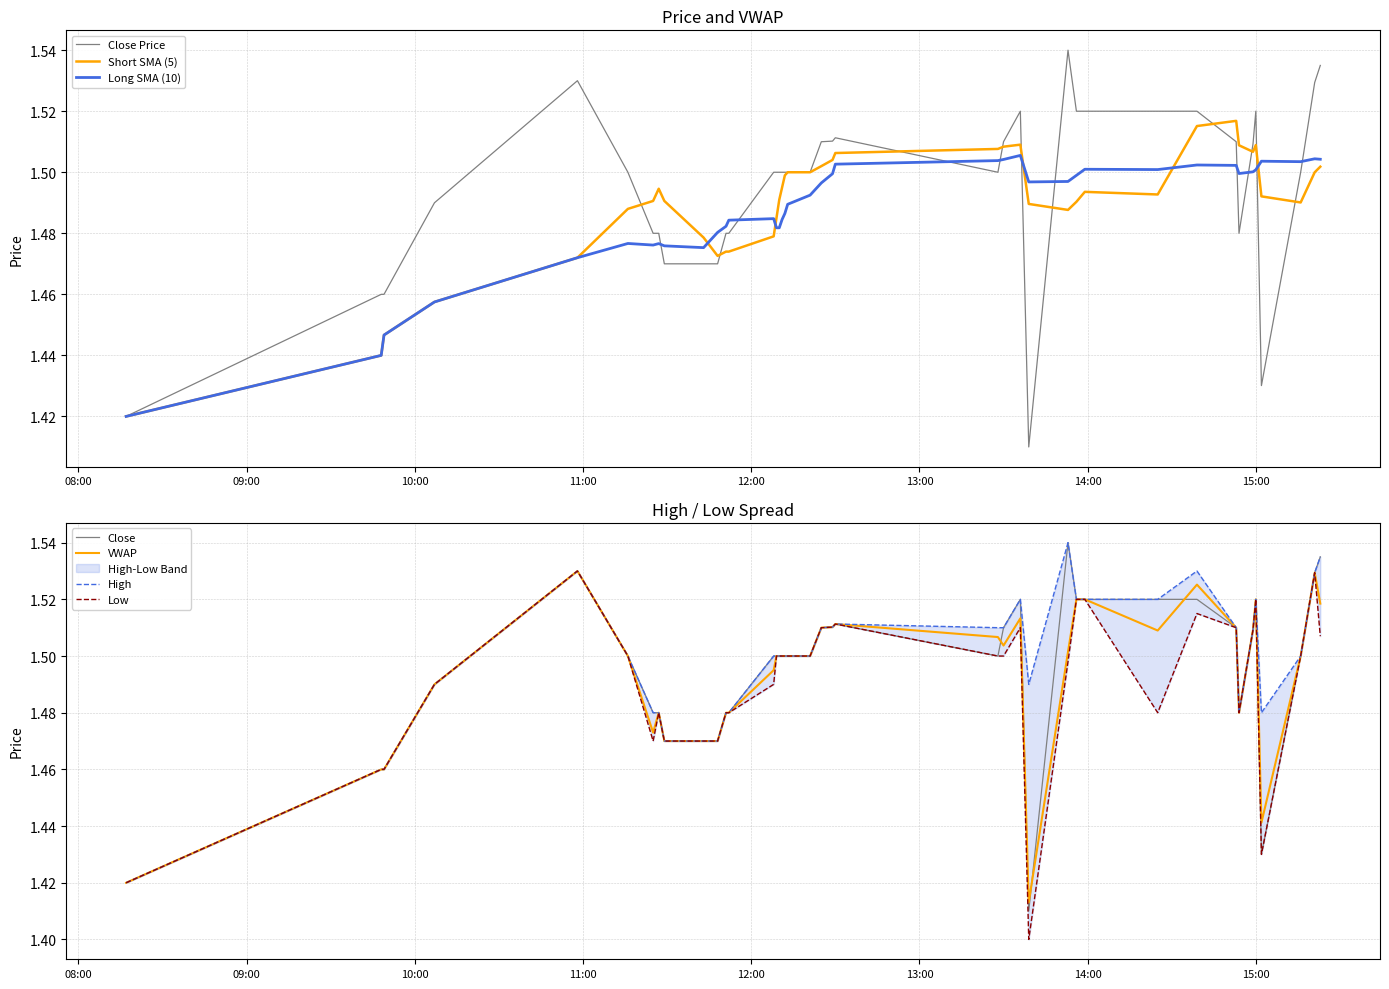

Reading left to right, extract all data points from this chart.

vw: 1.4	1.5	1.5	1.5	1.5	1.5	1.5	1.5	1.5	1.5	1.5	1.5	1.5	1.5	1.5	1.5	1.5	1.5	1.5	1.5	1.5	1.5	1.5	1.5	1.5	1.5	1.4	1.5	1.5	1.5	1.5	1.5	1.5	1.5	1.5	1.5	1.4	1.5	1.5	1.5
c: 1.4	1.5	1.5	1.5	1.5	1.5	1.5	1.5	1.5	1.5	1.5	1.5	1.5	1.5	1.5	1.5	1.5	1.5	1.5	1.5	1.5	1.5	1.5	1.5	1.5	1.5	1.4	1.5	1.5	1.5	1.5	1.5	1.5	1.5	1.5	1.5	1.4	1.5	1.5	1.5
h: 1.4	1.5	1.5	1.5	1.5	1.5	1.5	1.5	1.5	1.5	1.5	1.5	1.5	1.5	1.5	1.5	1.5	1.5	1.5	1.5	1.5	1.5	1.5	1.5	1.5	1.5	1.5	1.5	1.5	1.5	1.5	1.5	1.5	1.5	1.5	1.5	1.5	1.5	1.5	1.5
l: 1.4	1.5	1.5	1.5	1.5	1.5	1.5	1.5	1.5	1.5	1.5	1.5	1.5	1.5	1.5	1.5	1.5	1.5	1.5	1.5	1.5	1.5	1.5	1.5	1.5	1.5	1.4	1.5	1.5	1.5	1.5	1.5	1.5	1.5	1.5	1.5	1.4	1.5	1.5	1.5